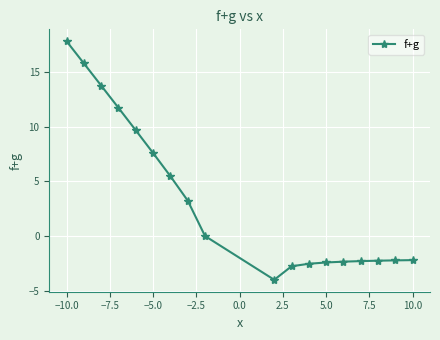

What is the difference between the second highest and second lowest values?

18.5